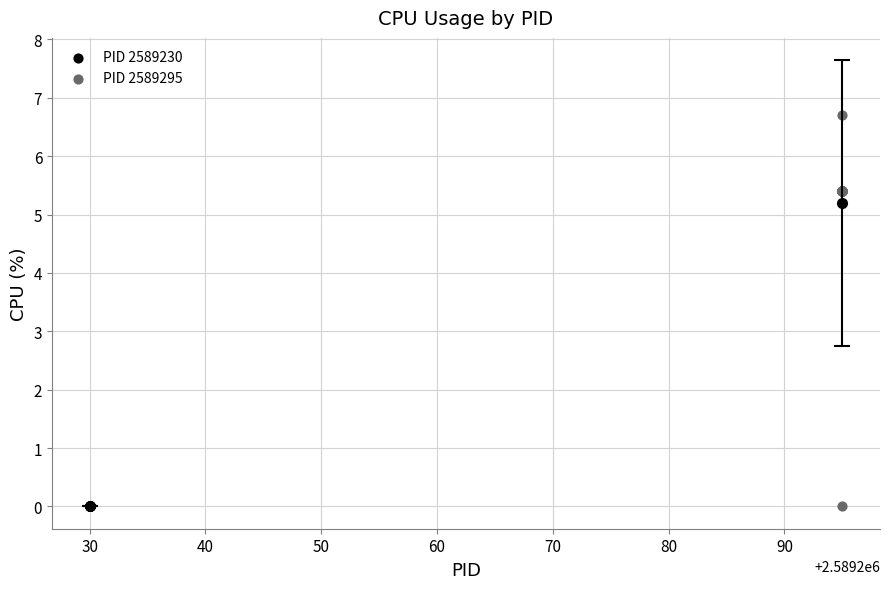

Which series contains the highest Y value?

PID 2589295